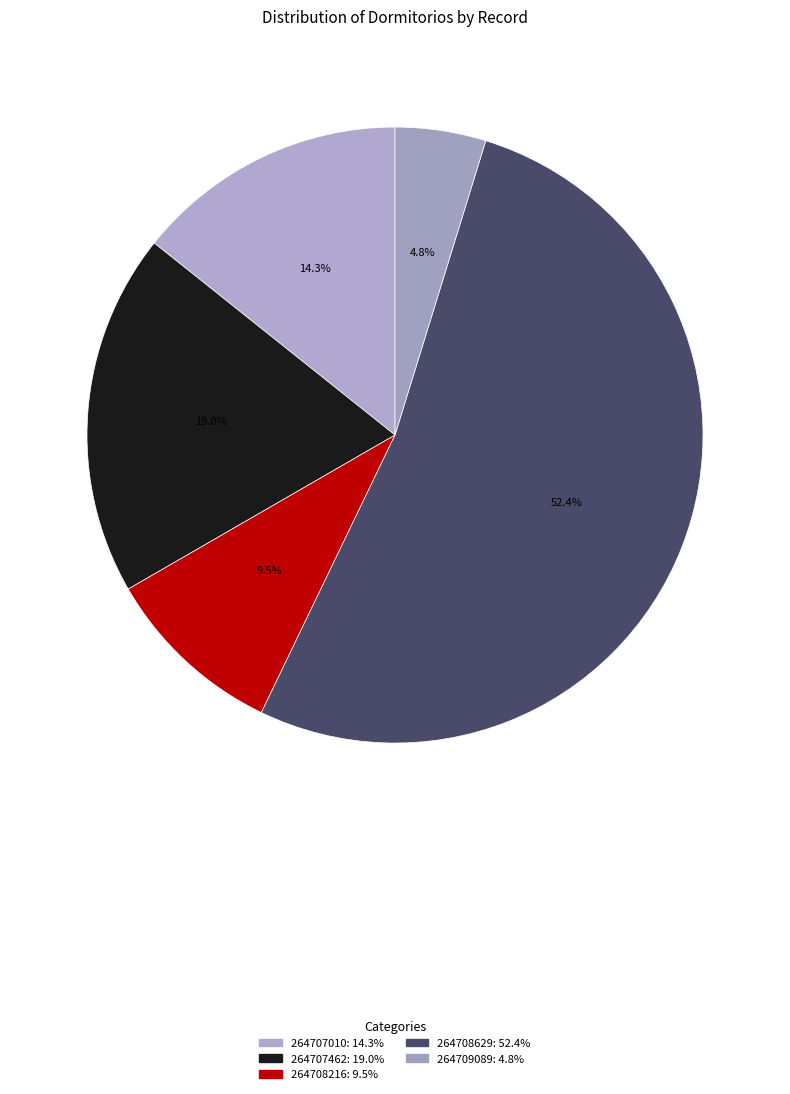

Do 264708629 and 264707010 together represent more than half of the pie?

Yes